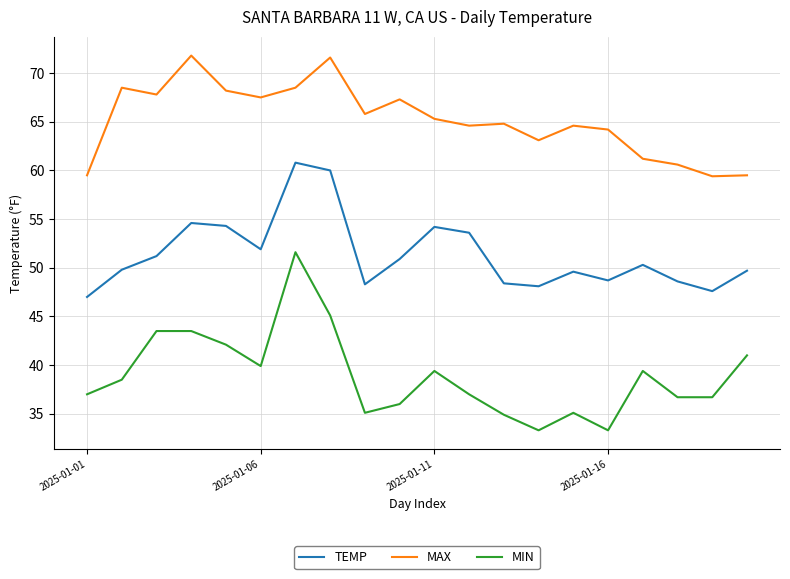

List the series in order of their peak value, lowest first.

MIN, TEMP, MAX